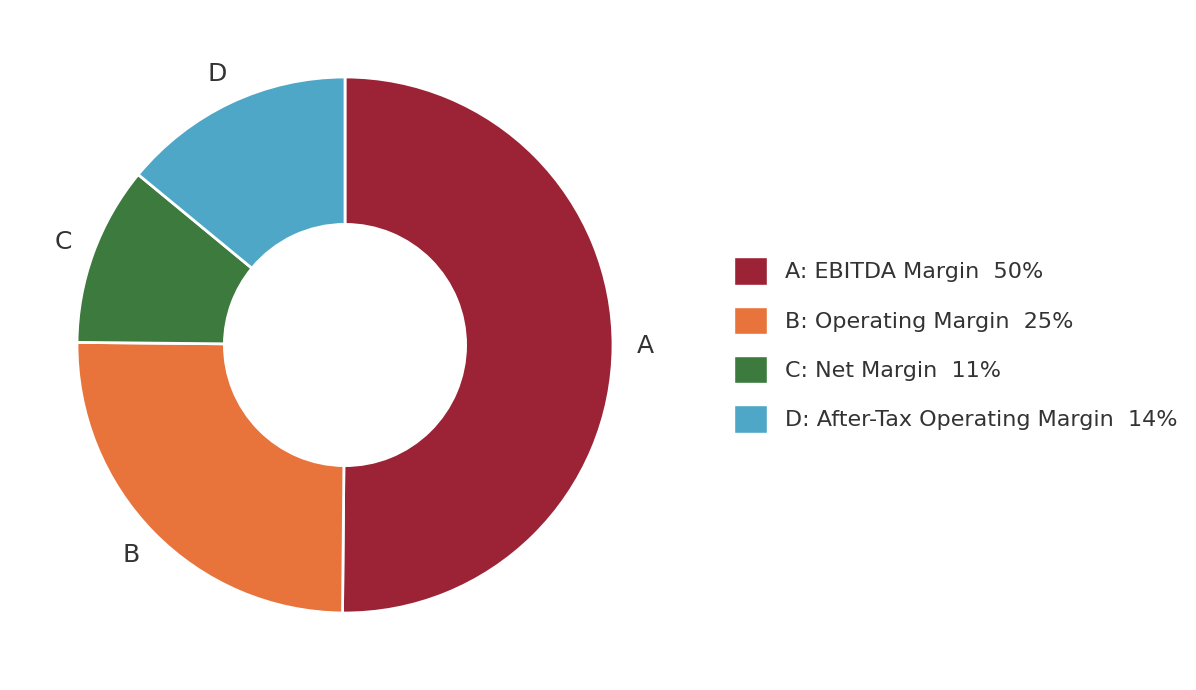

How many slices are in this pie chart?

4